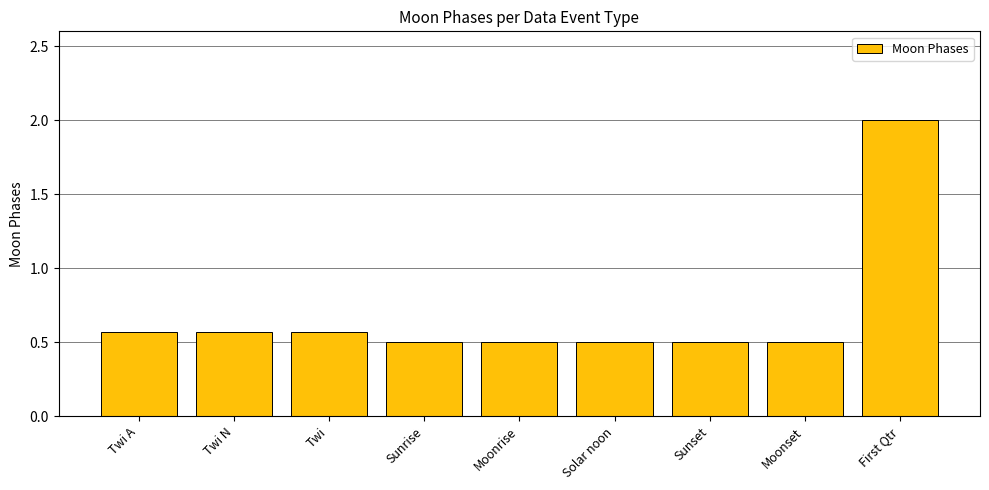

What is the smallest value displayed?

0.5